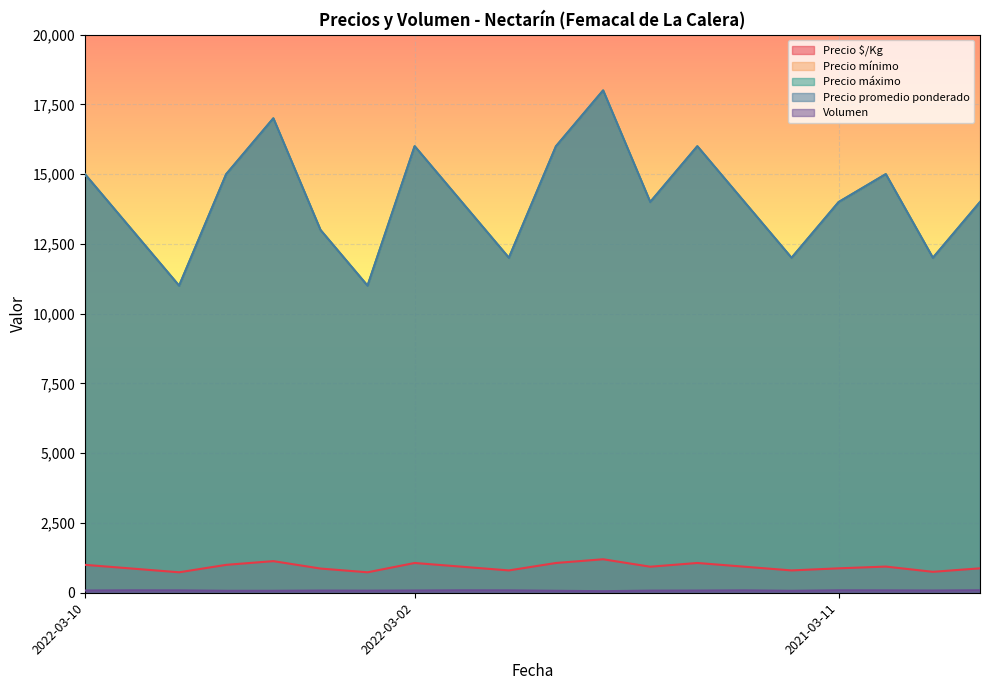

What is the difference between the maximum and second lowest values in the Precio mínimo series?

7000